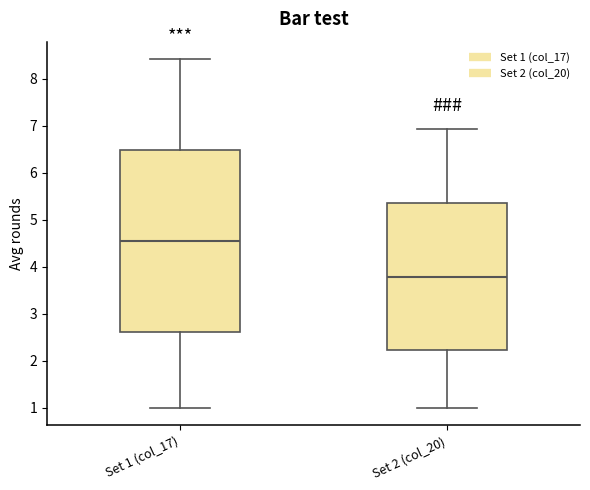

Comparing the boxes themselves (not the whiskers), which one is the tallest?

Set 1 (col_17)